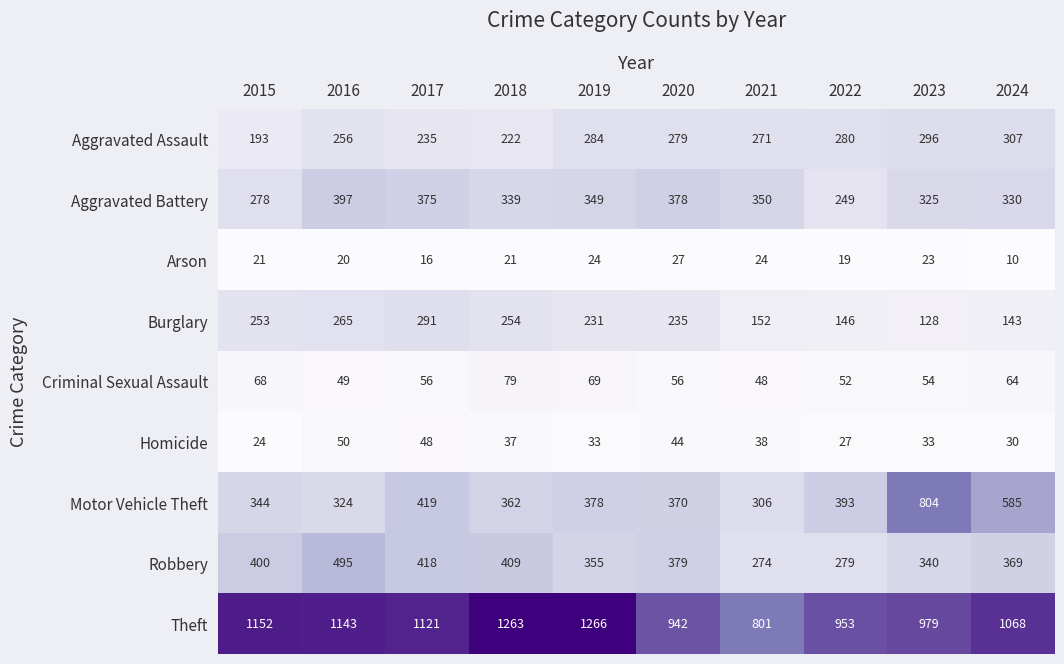

Is it true that Aggravated Battery equals 566 at 2021?

False